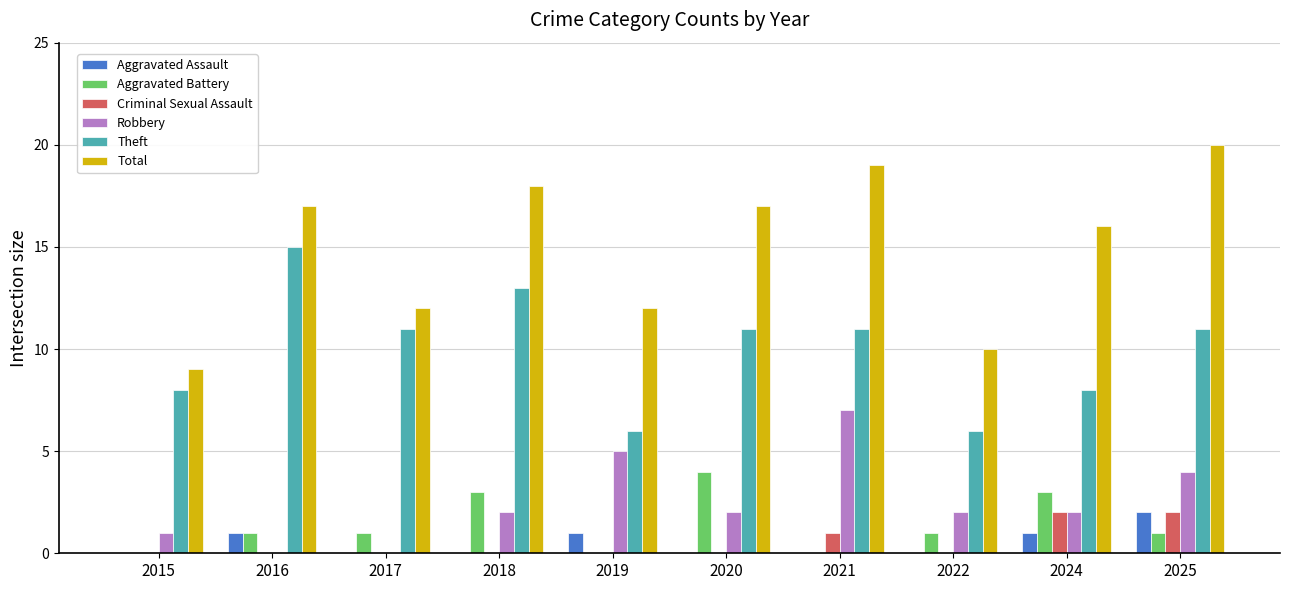

What value does the Theft series have at 2022?

6